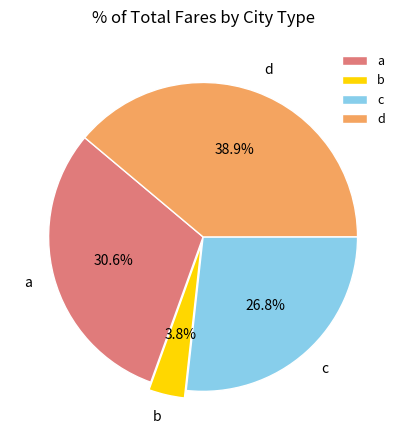

To the nearest percent, what is the average slice percentage?

25%